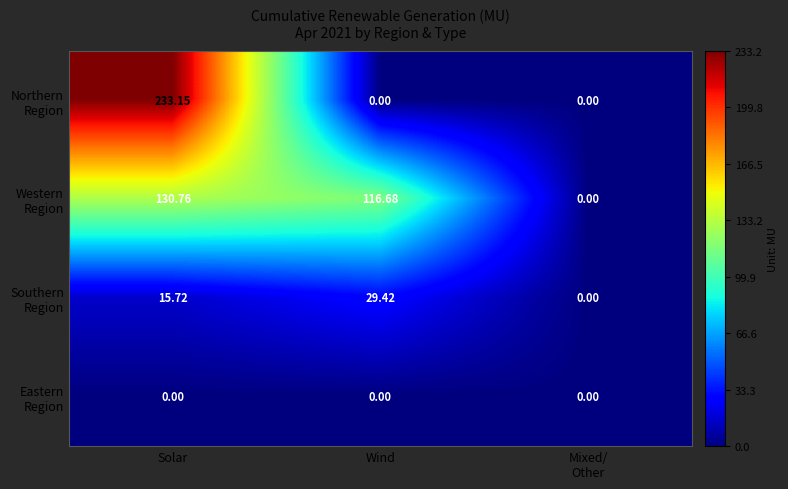

At which category is the sum across all series the highest?

Solar